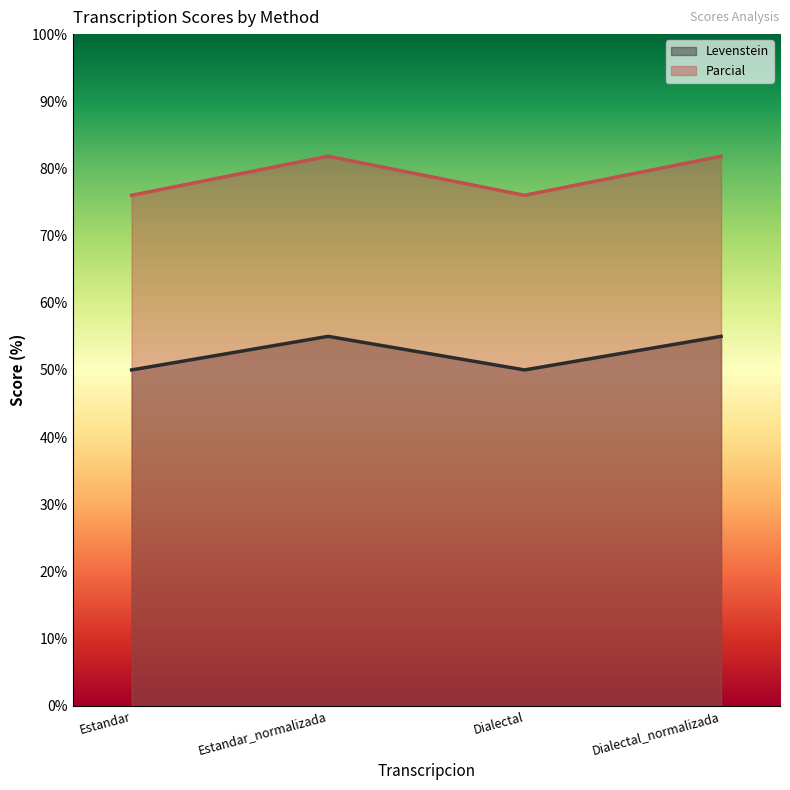

At Dialectal, list the series in order from smallest to largest.

Levenstein, Parcial